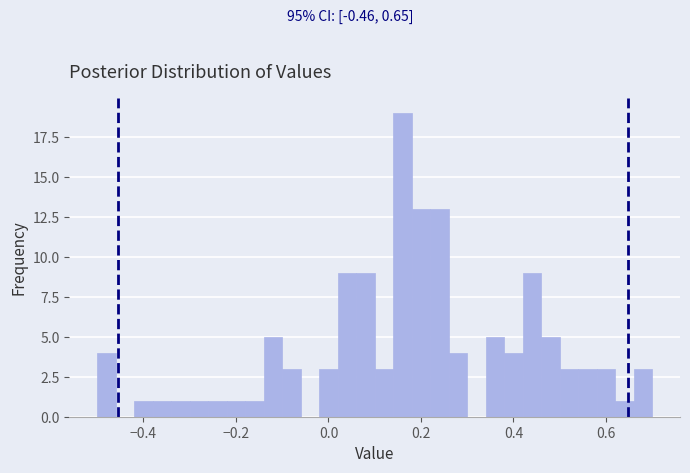

Read against the x-axis, roughly where is the centre of the tallest bar?

0.16